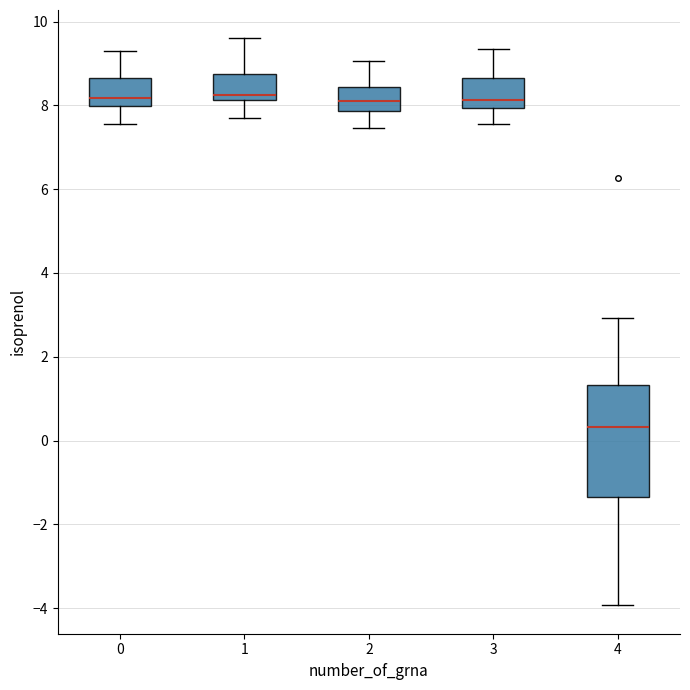

Reading left to right, read every box against the y-axis: the position of its median line, the range the box covers, and the ends of its whiskers. The values are not printed on the chart, so give them approximately, as read against the axis.

0: median 8.2, box 8.0 to 8.6, whiskers 7.6 to 9.2
1: median 8.2 (just above the box's lower edge), box 8.2 to 8.8, whiskers 7.8 to 9.6
2: median 8.2, box 7.8 to 8.4, whiskers 7.4 to 9.0
3: median 8.2, box 8.0 to 8.6, whiskers 7.6 to 9.4
4: median 0.4, box -1.4 to 1.4, whiskers -4.0 to 3.0